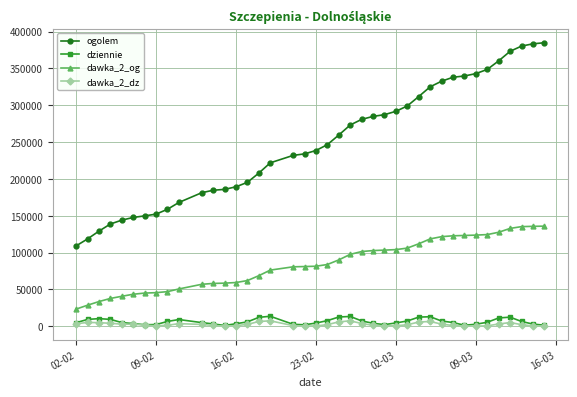

Which series has the largest total across all categories?

ogolem